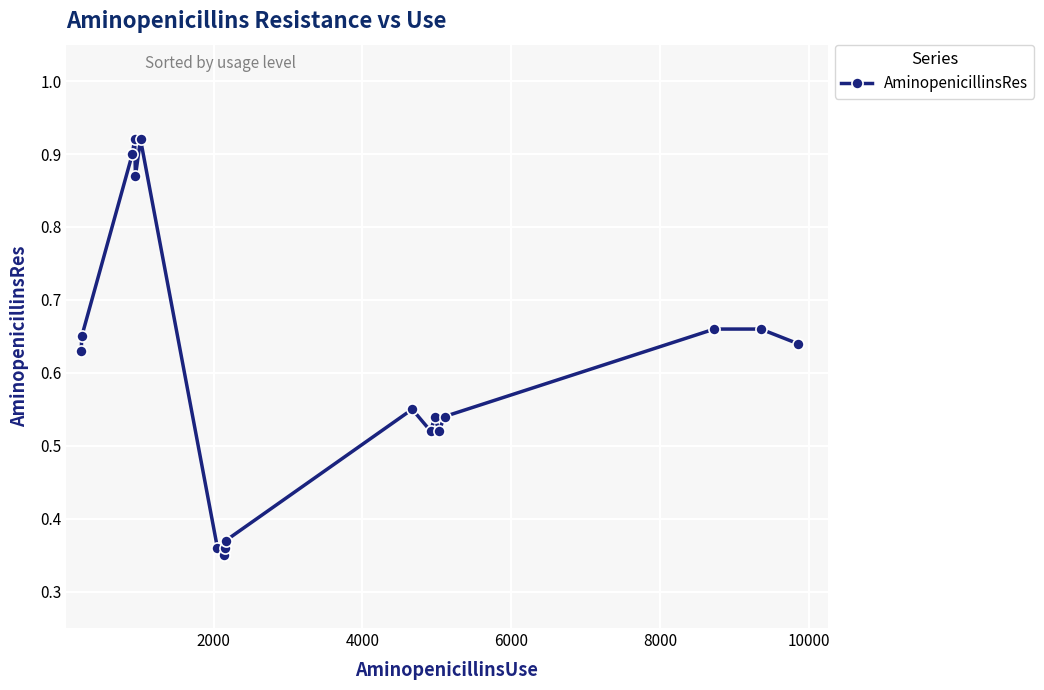

How many lines are shown in the chart?

1